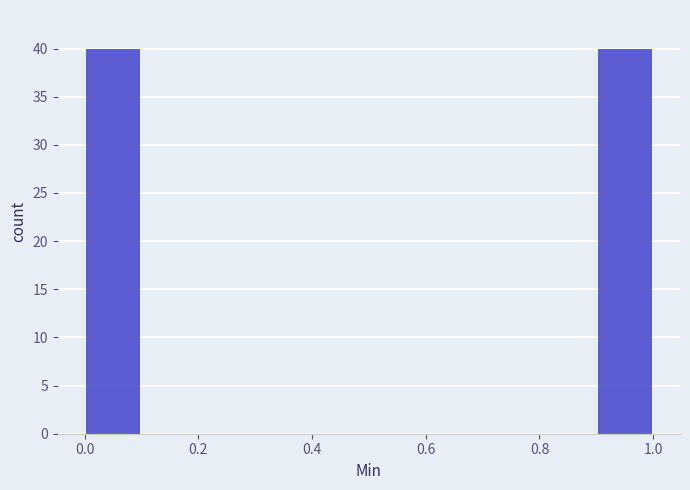

Reading left to right, list every bar in this chart as the range it spans on the x-axis followed by its height. The values are not printed on the chart, so give them approximately, as read against the axis.

0.0 to 0.1: 40
0.1 to 0.2: 0
0.2 to 0.3: 0
0.3 to 0.4: 0
0.4 to 0.5: 0
0.5 to 0.6: 0
0.6 to 0.7: 0
0.7 to 0.8: 0
0.8 to 0.9: 0
0.9 to 1.0: 40